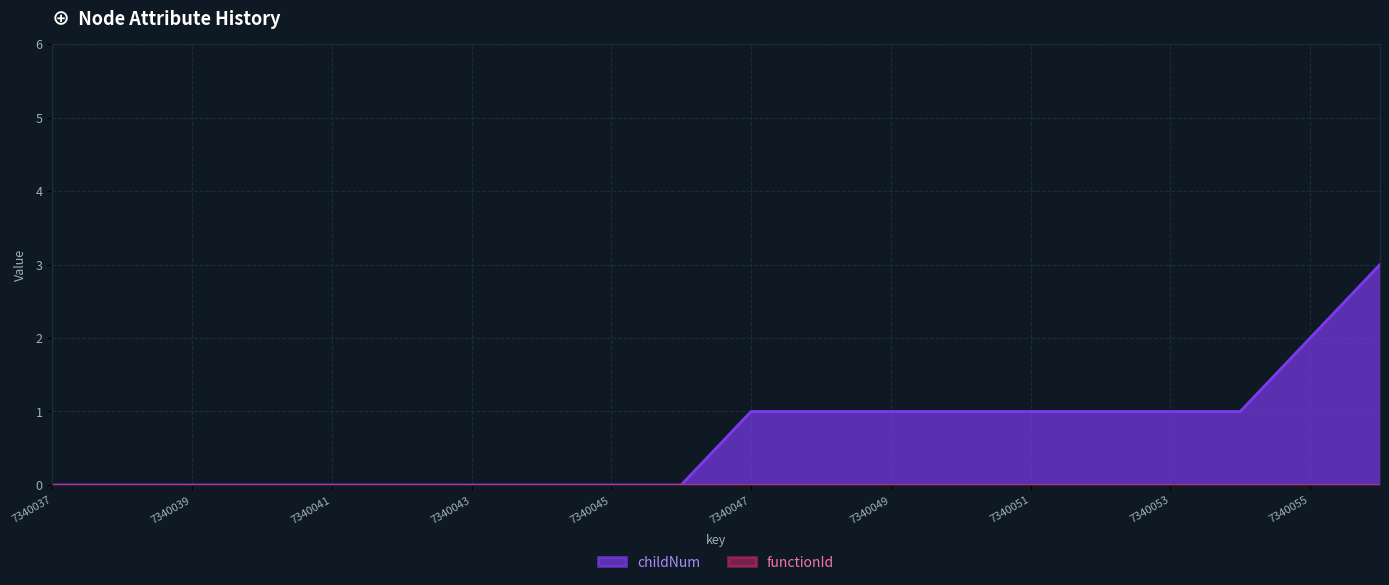

How many data points does each series have?

20